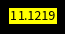

How many slices are in this pie chart?

7